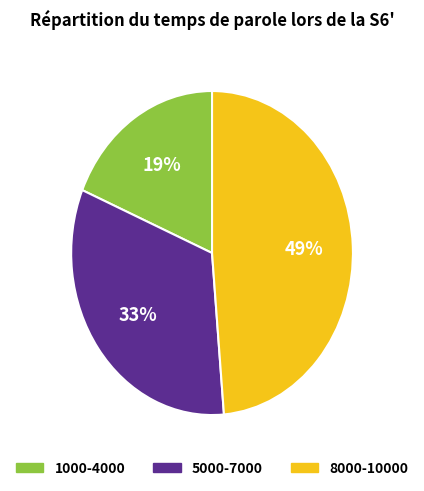

To the nearest percent, what is the difference between the largest and smallest slice percentages?

30%